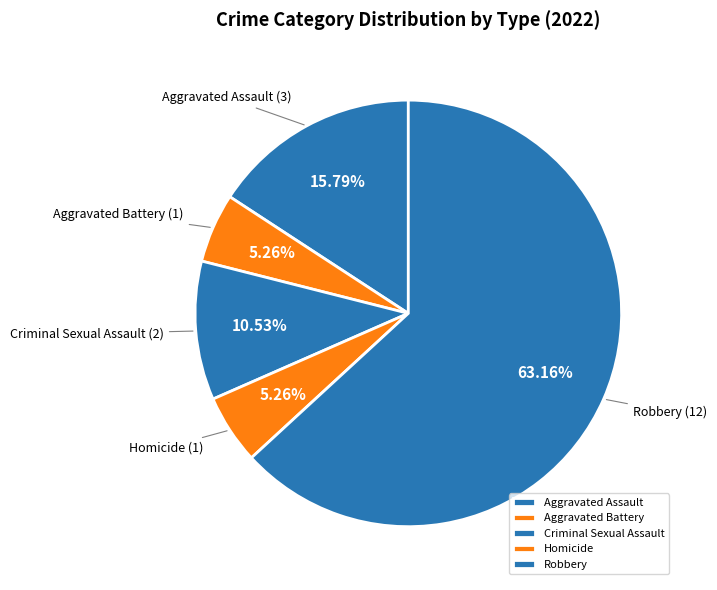

How many slices are in this pie chart?

5